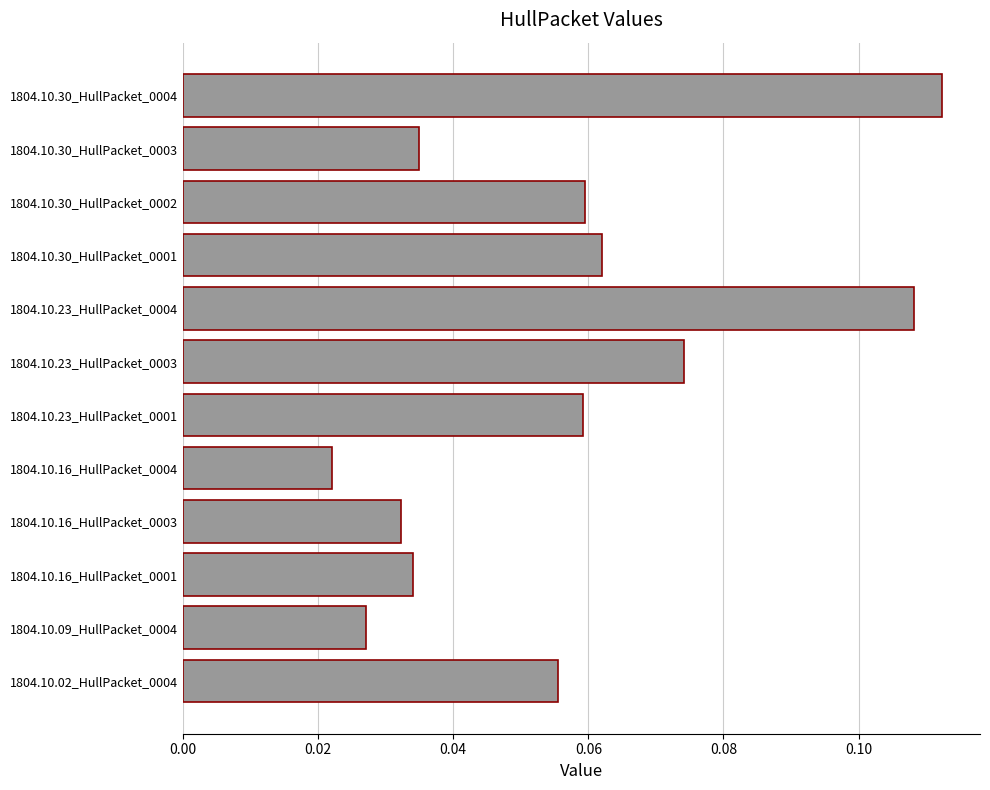

The chart shows a value of 0.1 at 1804.10.16_HullPacket_0001. True or false?

False